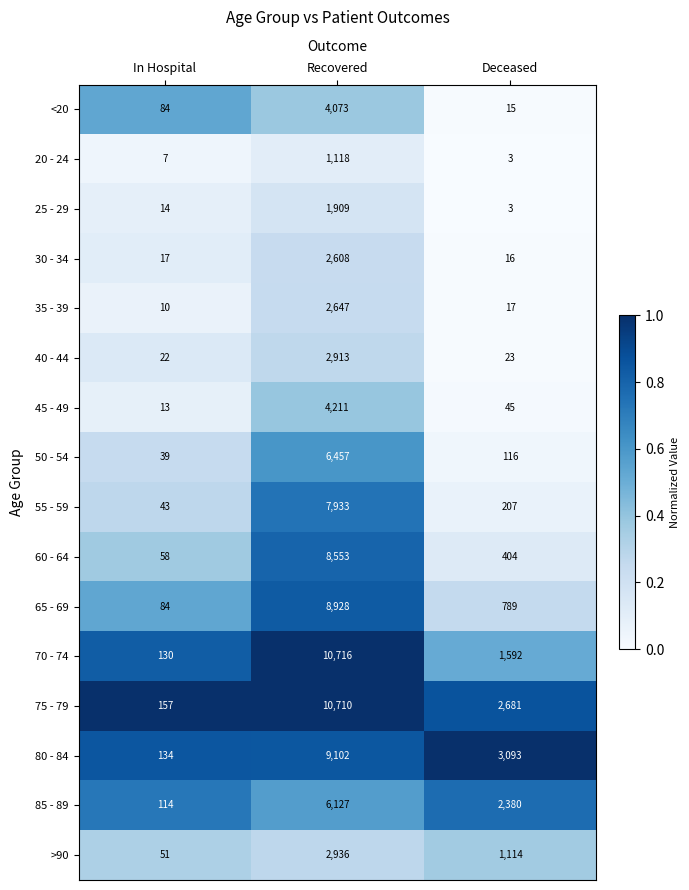

True or false: 25 - 29 has a value of 4 at In Hospital.

False